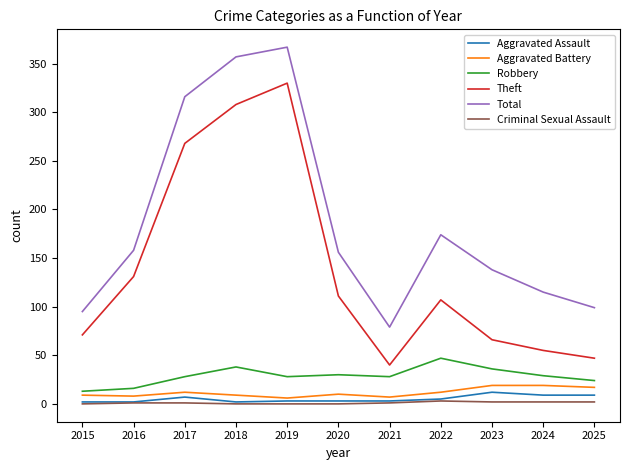

Which series has the largest range (max minus min)?

Theft